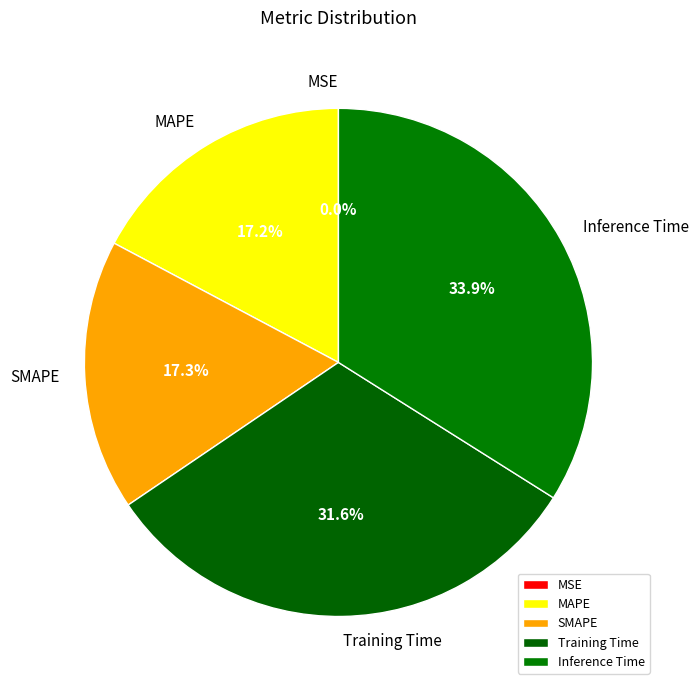

Is there a majority slice in this chart?

No